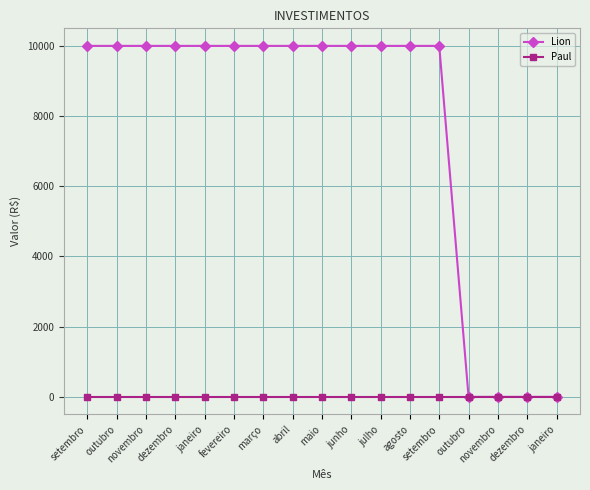

What is the approximate value of Lion at outubro?

10000